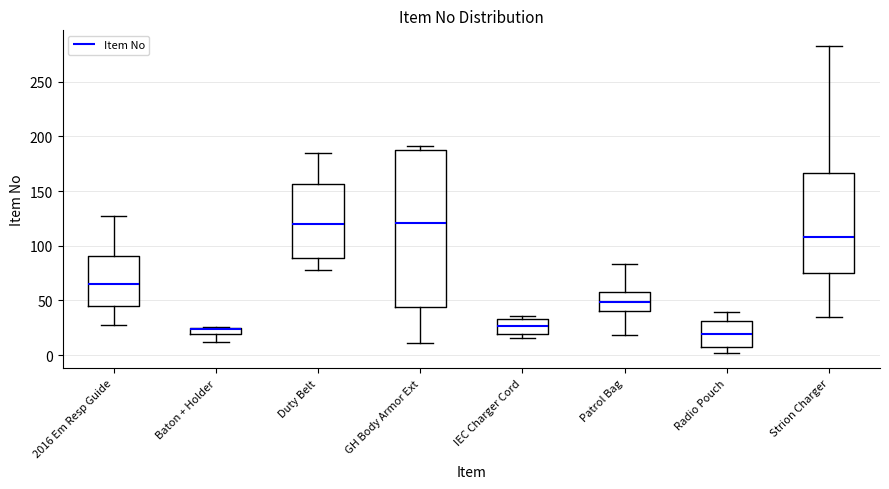

Which box is the tallest, from its lower edge to its upper edge?

GH Body Armor Ext